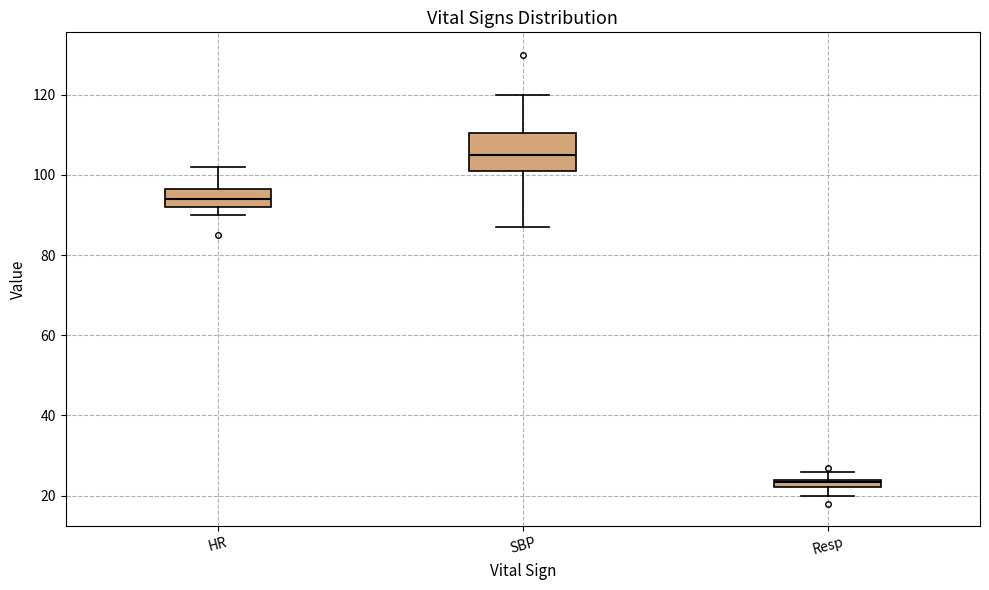

Where does the median line of the box for SBP sit on the y-axis? The values are not printed on the chart, so give them approximately, as read against the axis.

106